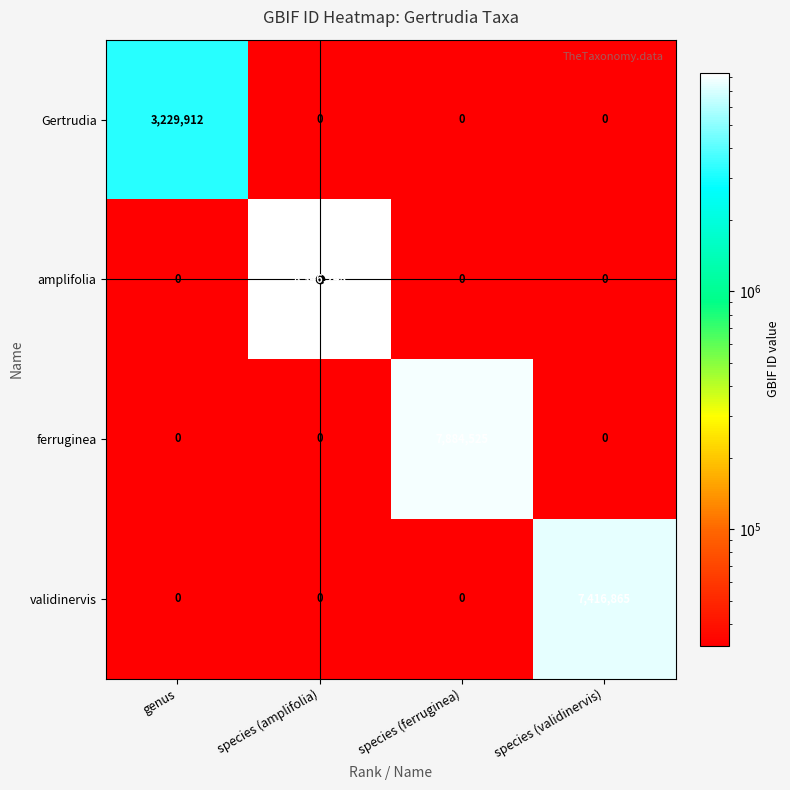

Between species (amplifolia) and species (validinervis), which series saw the biggest shift?

amplifolia